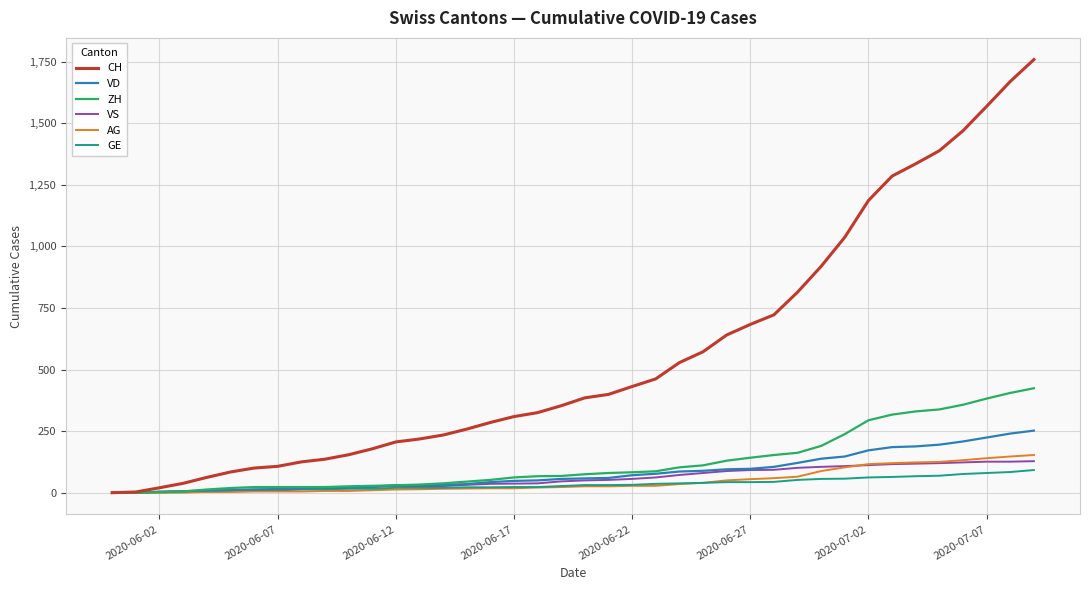

What is the maximum value shown in the chart?

1758